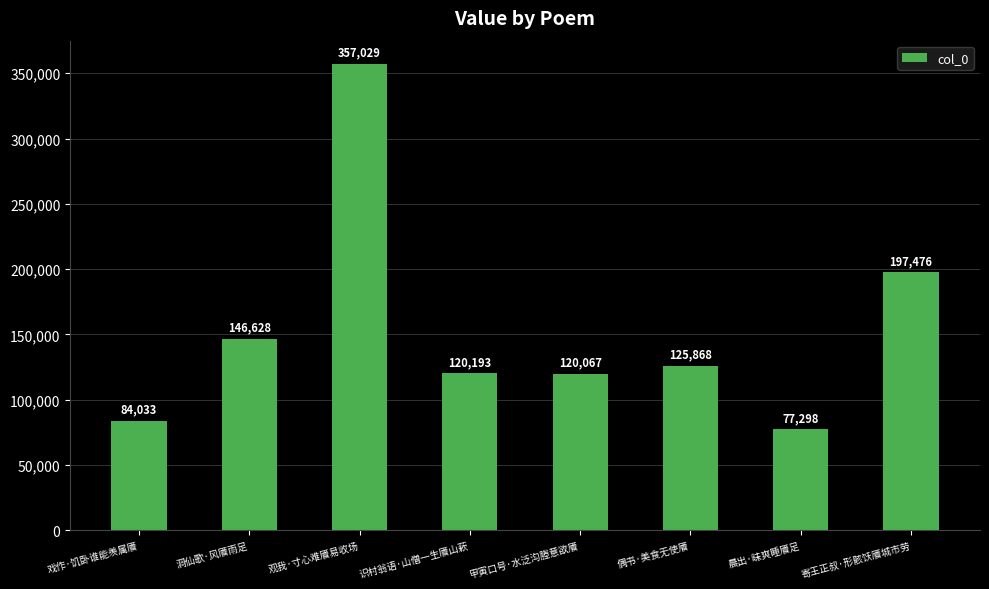

Approximately how many times larger is the value at 洞仙歌·风餍雨足 compared to 观我·寸心难餍易收场?

0.4